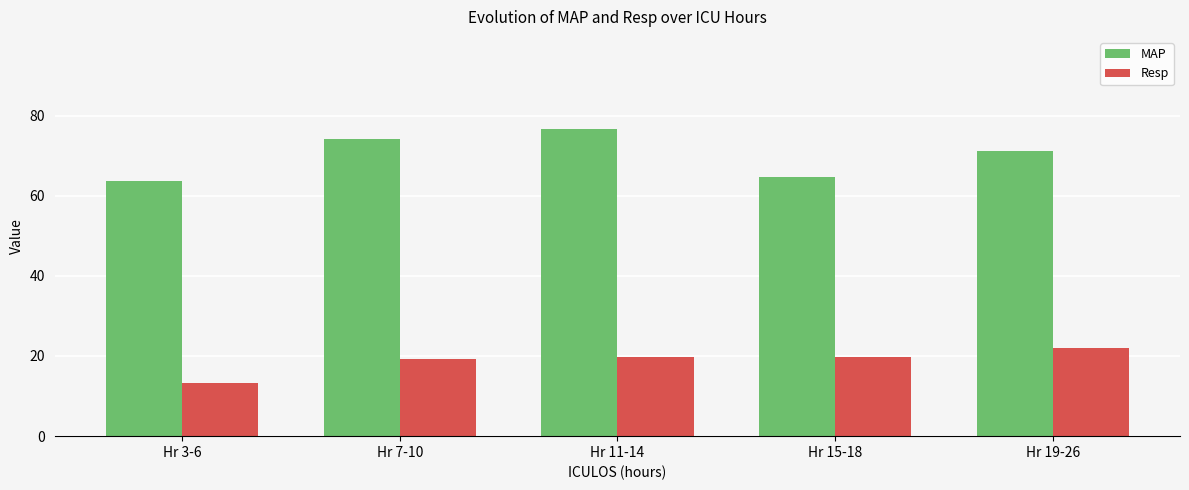

Which category has the lowest value in the Resp series?

Hr 3-6